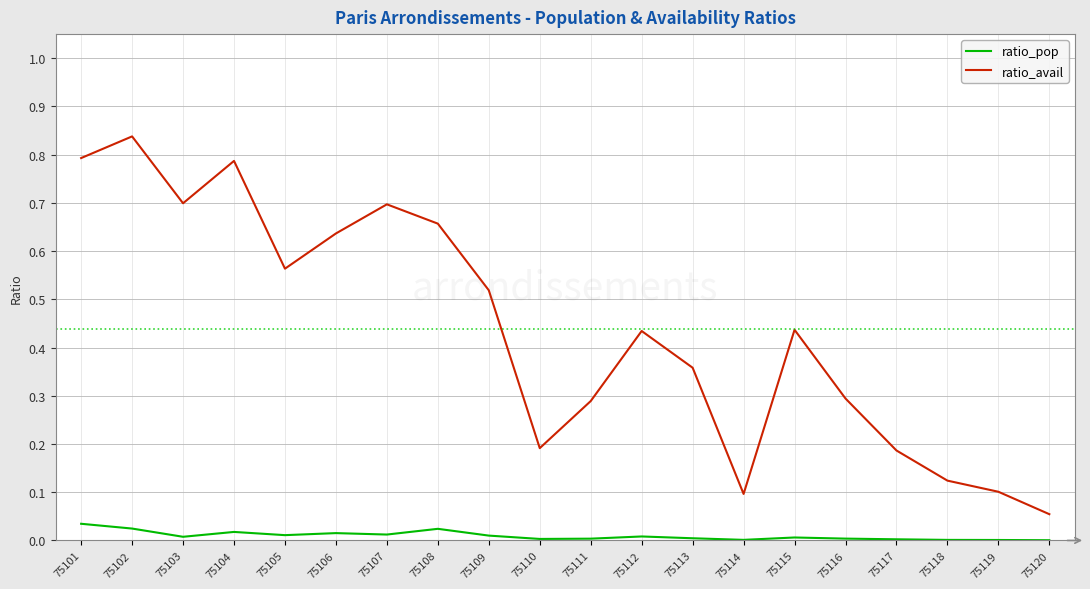

The ratio_avail series shows 1.2 at 75108. True or false?

False